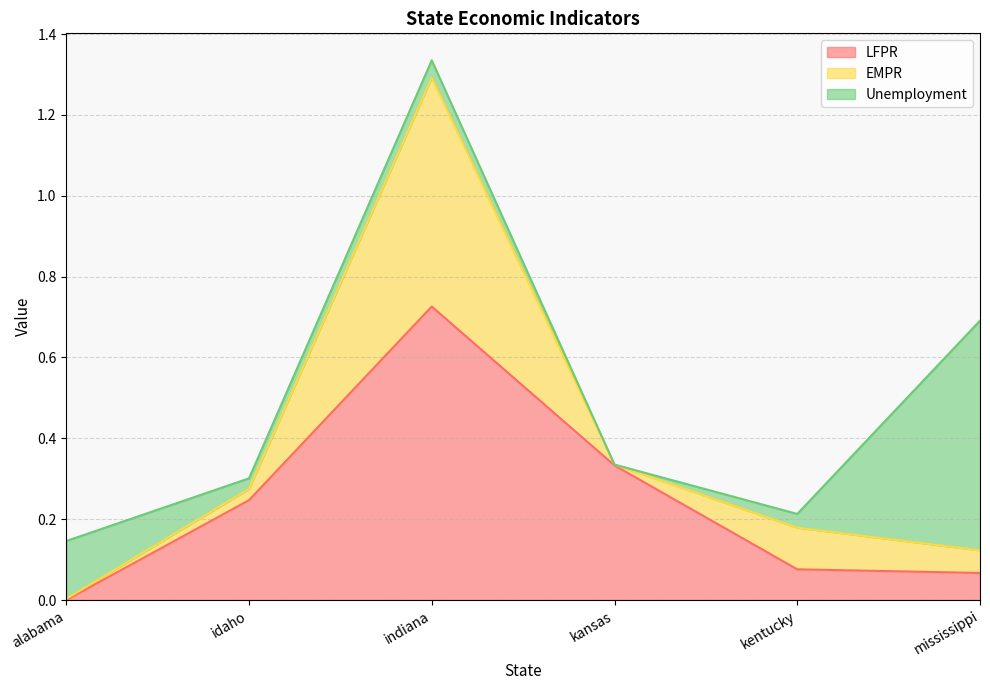

Is the value of LFPR at alabama greater than the value of Unemployment at kansas?

No